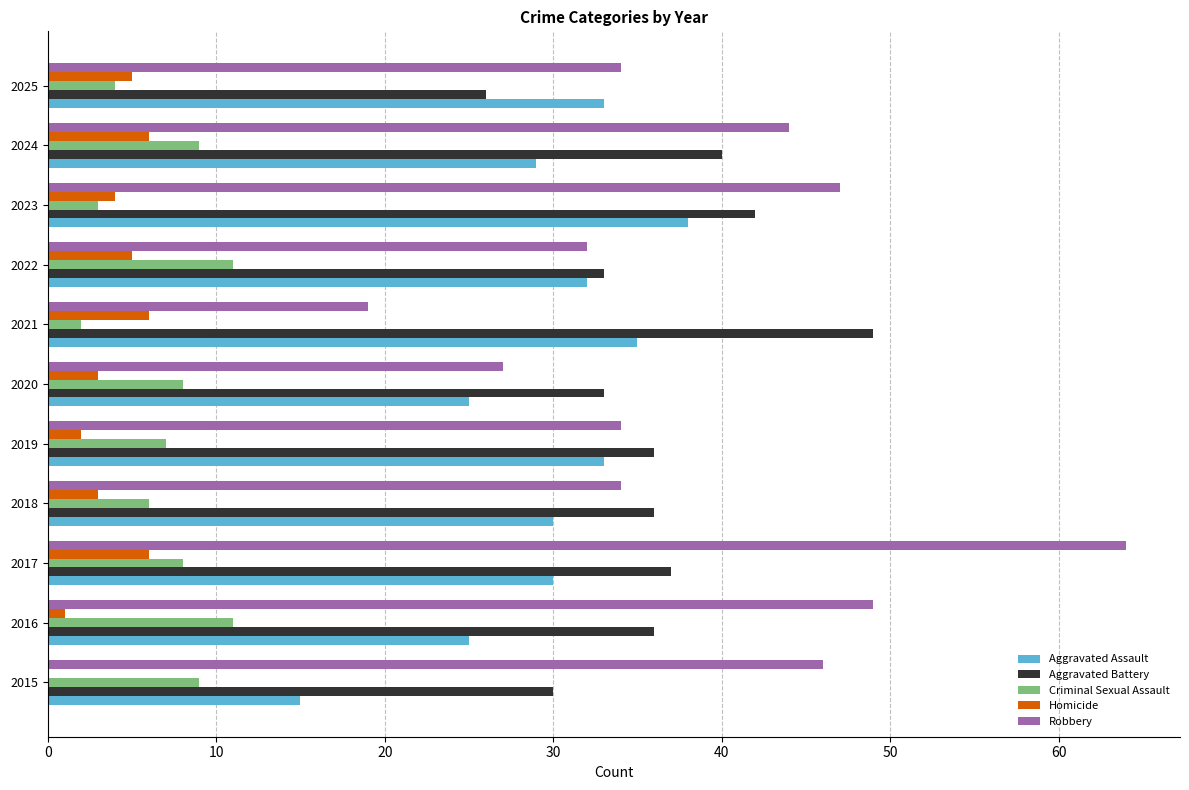

True or false: Robbery has a value of 22 at 2016.

False